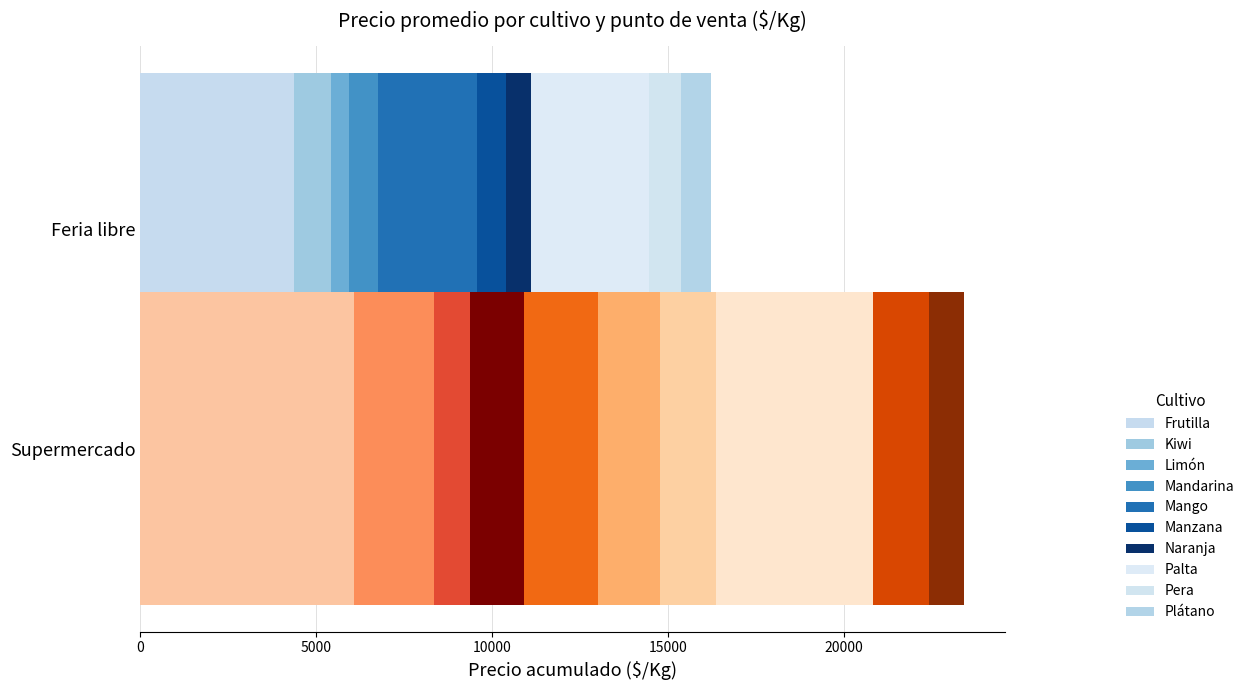

What value does the Feria libre series have at Frutilla?

4357.7